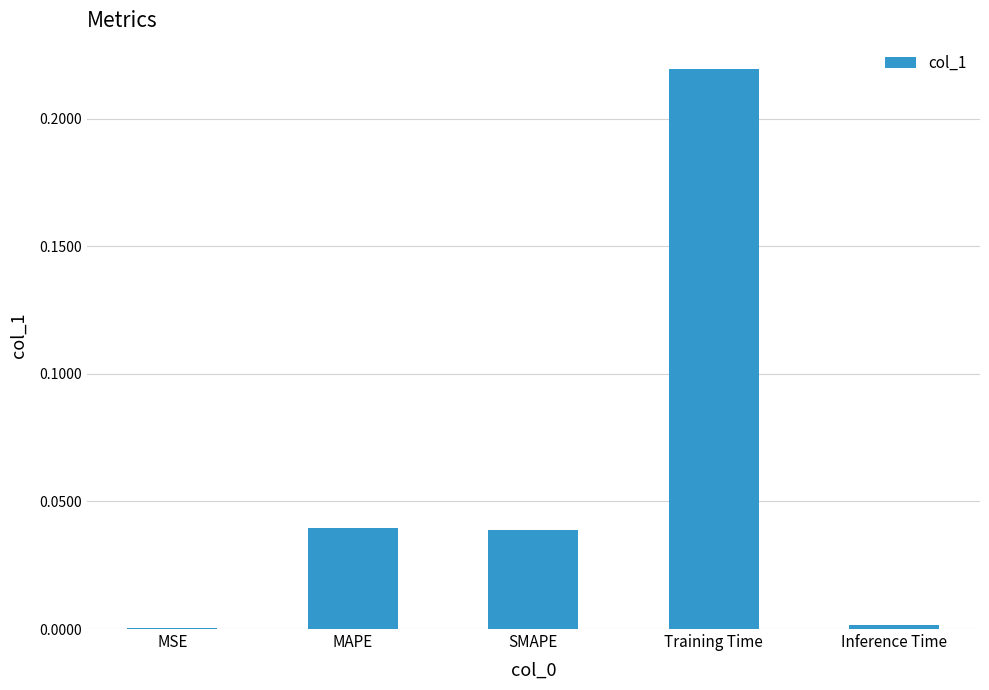

The chart shows a value of 0.3 at Training Time. True or false?

False